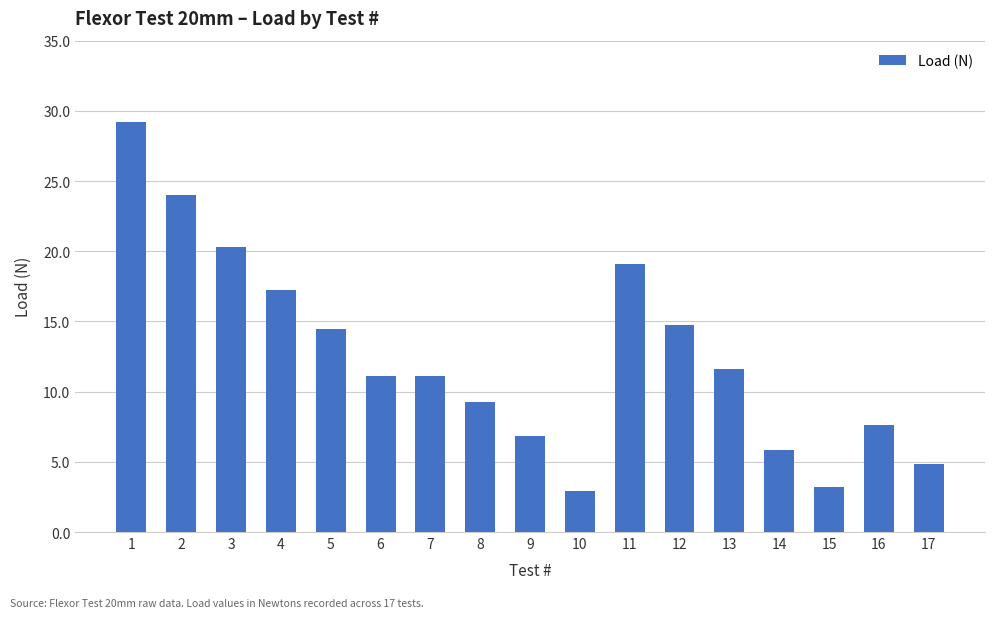

Reading right to left, list all the values displayed in this chart.

17=4.9	16=7.6	15=3.2	14=5.8	13=11.6	12=14.8	11=19.1	10=2.9	9=6.8	8=9.3	7=11.1	6=11.1	5=14.5	4=17.2	3=20.3	2=24.0	1=29.2